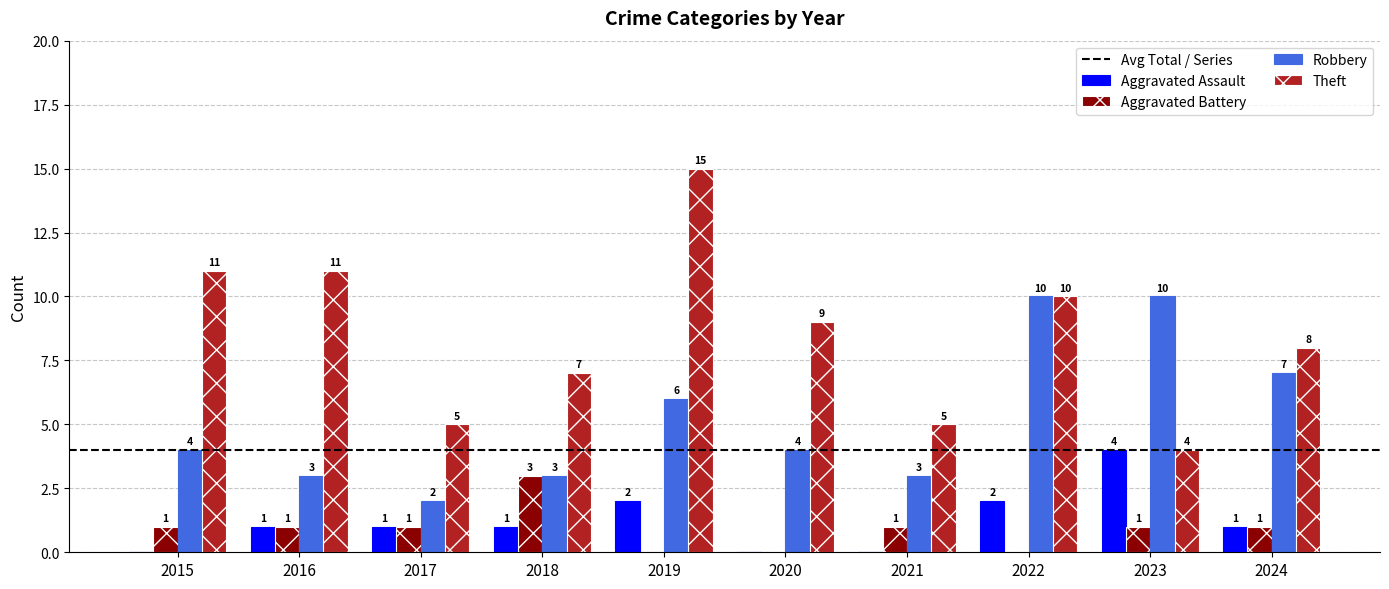

Is the value of Theft at 2015 greater than the value of Aggravated Assault at 2018?

Yes